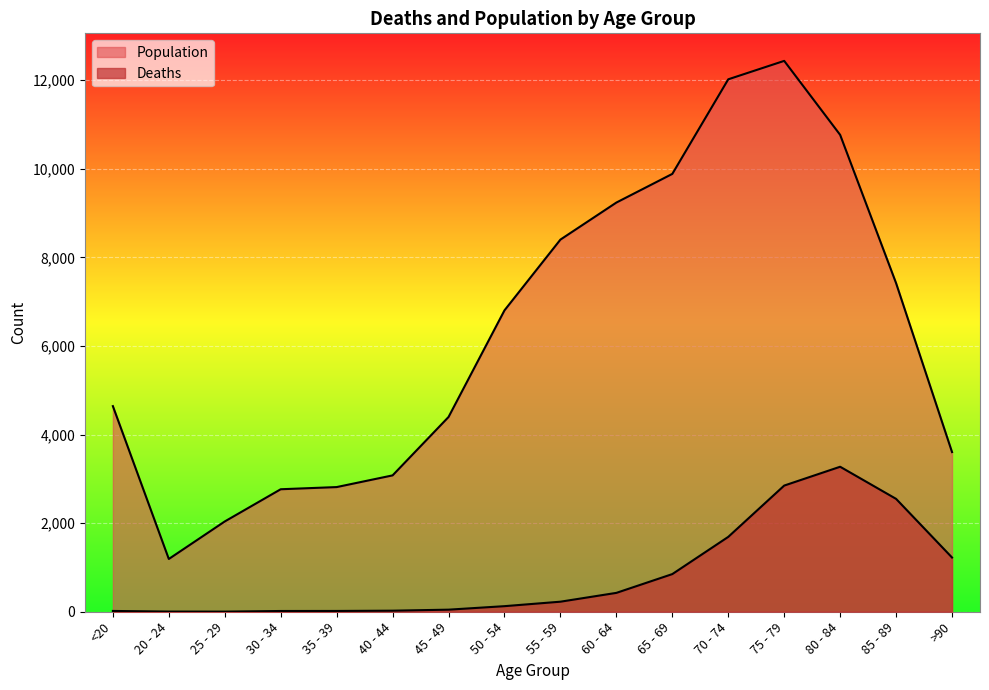

What is the approximate value of Population at 20 - 24?

1191